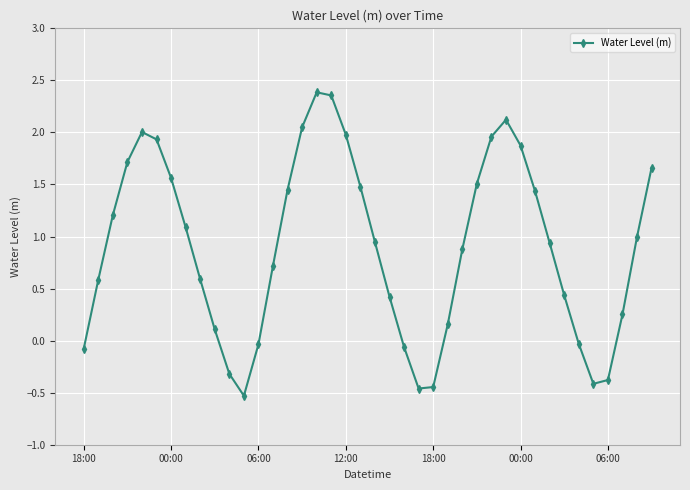

How many lines are shown in the chart?

1